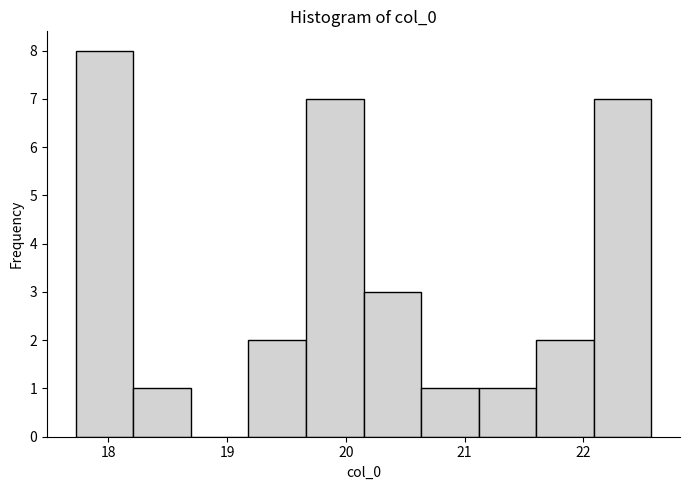

How tall is the bar that spans 20.6 to 21.1 on the x-axis? Neither the bar edges nor the heights are printed on the chart, so give them approximately, as read against the axes.

1